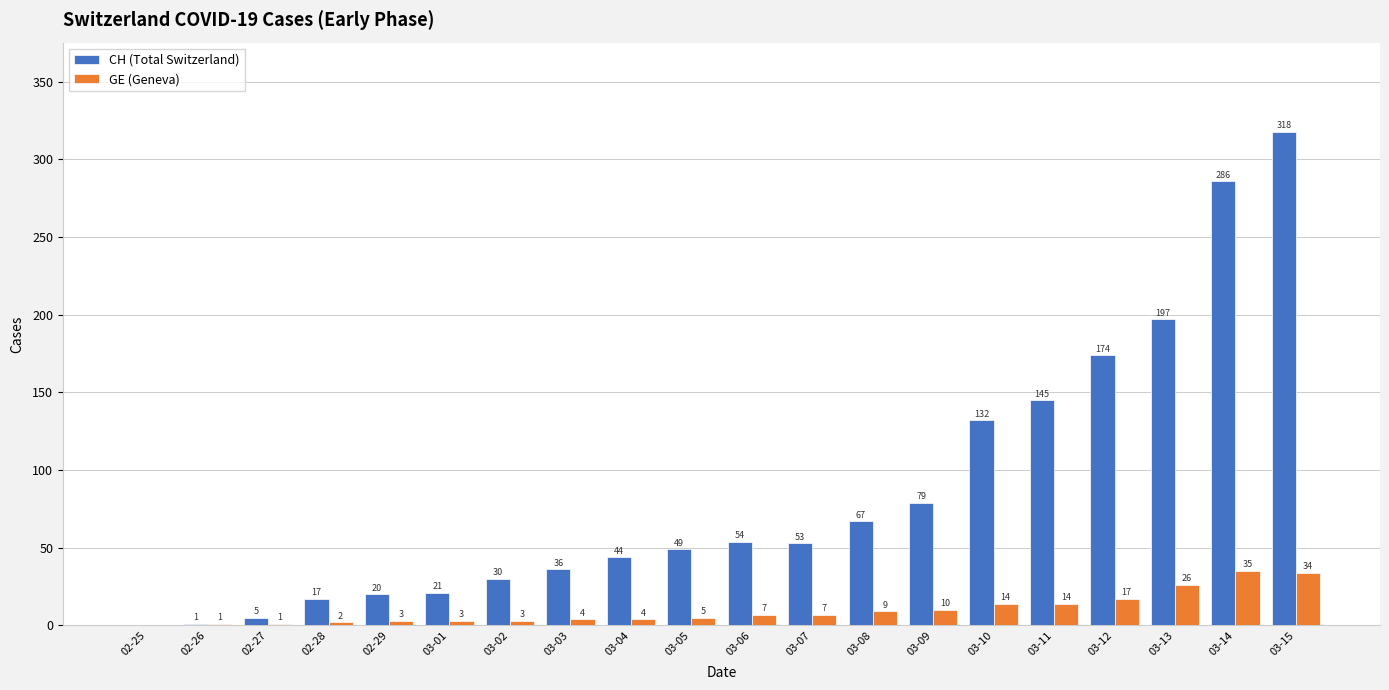

Which series changed the most between 02-28 and 03-02?

CH (Total Switzerland)